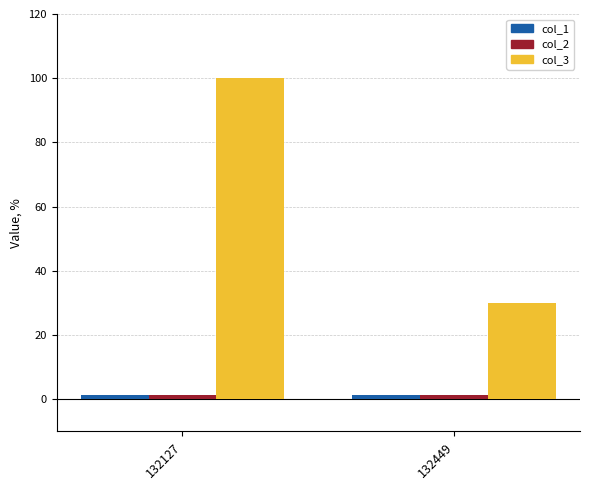

Which series has the largest total across all categories?

col_3